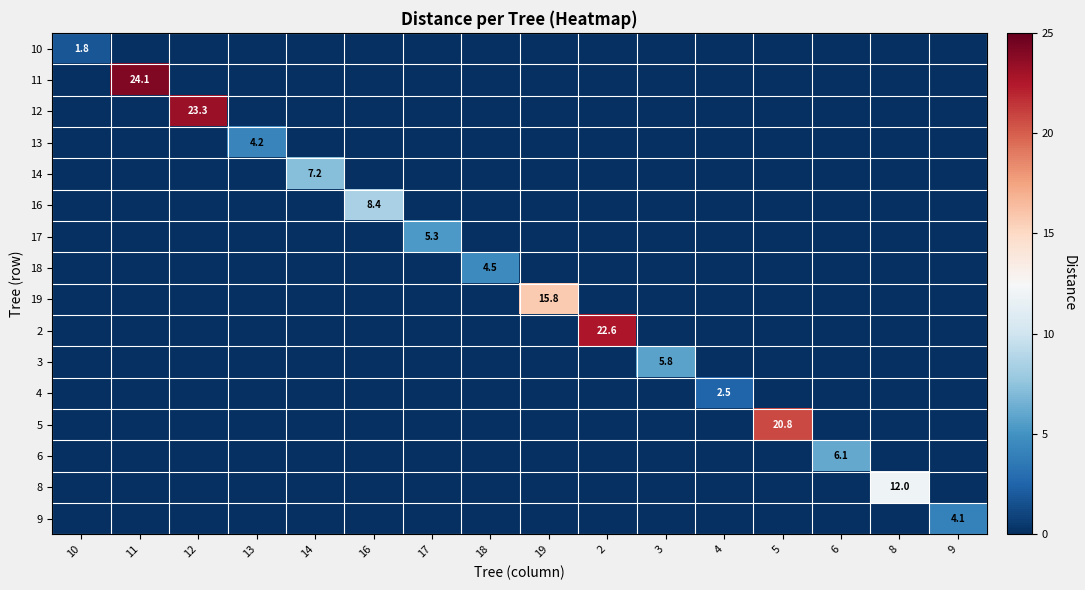

At which category does the chart reach its peak across all series?

11